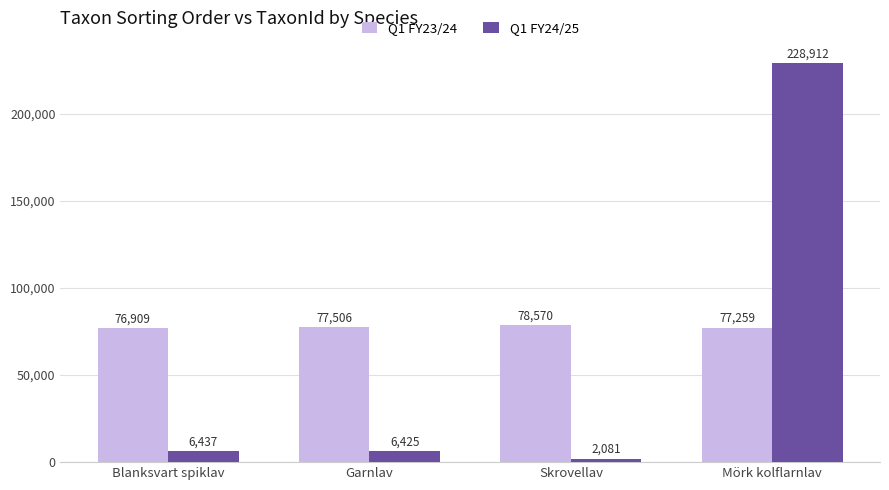

Where is Q1 FY24/25 nearest to the value 115496?

Blanksvart spiklav